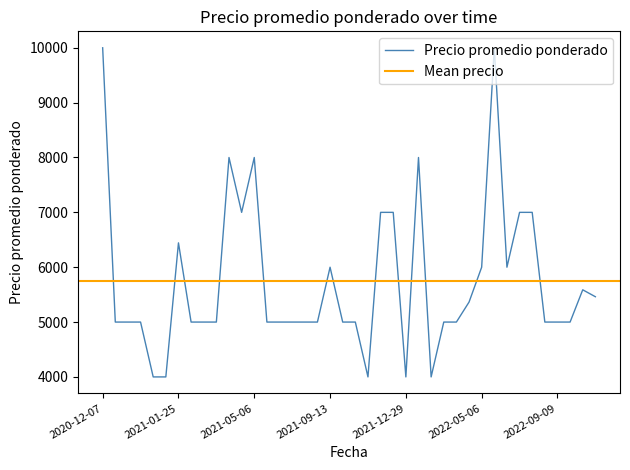

Rank the categories by value from highest to lowest.

2020-12-07, 2022-05-17, 2021-03-25, 2021-05-06, 2022-01-13, 2021-04-15, 2021-11-25, 2021-12-14, 2022-07-11, 2022-09-05, 2021-01-25, 2021-09-13, 2022-05-06, 2022-07-08, 2022-12-20, 2023-02-21, 2022-04-14, 2020-12-14, 2021-01-05, 2021-01-12, 2021-03-05, 2021-03-19, 2021-03-22, 2021-05-13, 2021-06-18, 2021-08-24, 2021-08-30, 2021-09-13, 2021-10-05, 2021-11-09, 2022-03-14, 2022-04-05, 2022-09-06, 2022-09-09, 2022-11-28, 2021-01-15, 2021-01-20, 2021-11-23, 2021-12-29, 2022-02-08